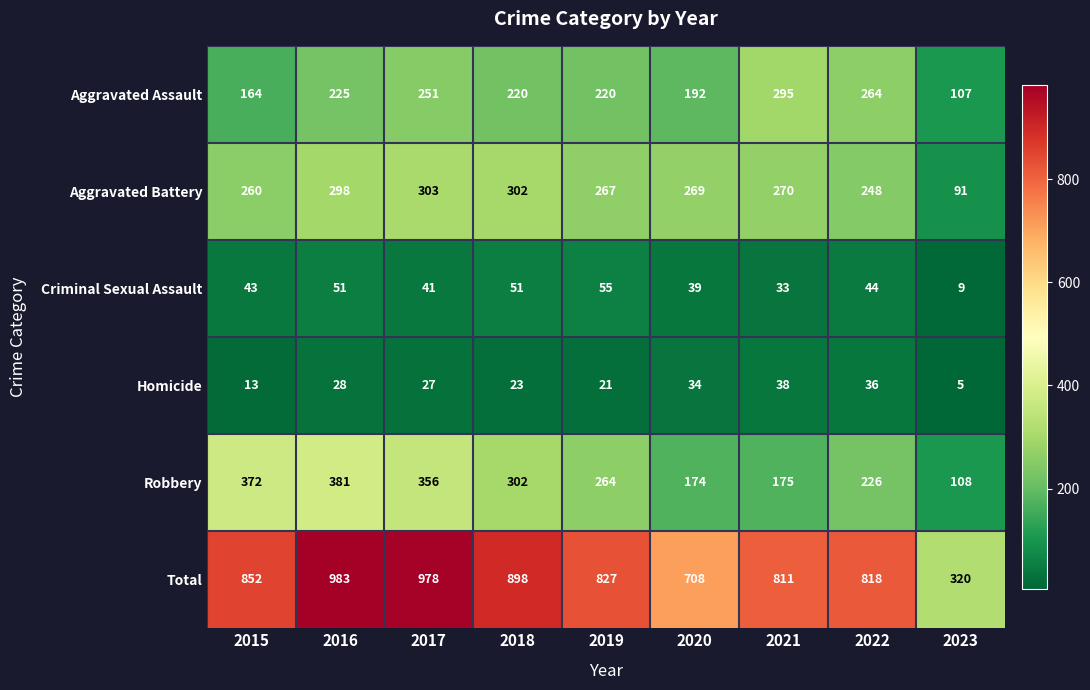

Which category has the highest value across all series?

2016